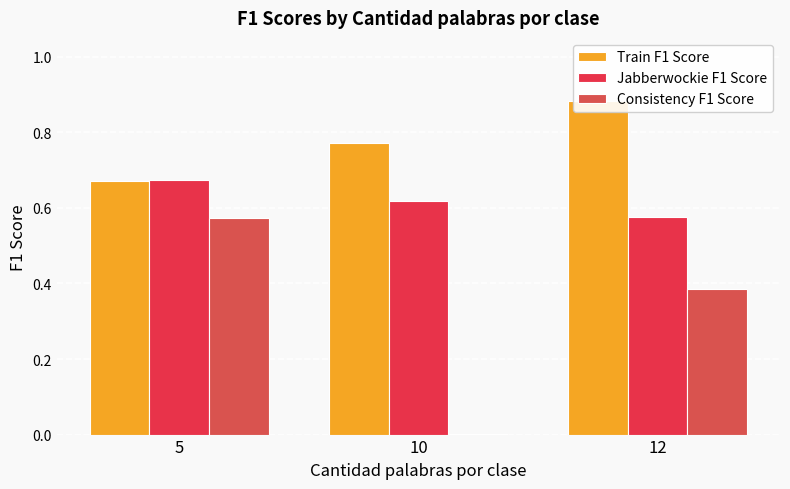

What are all the series names shown in the legend?

Train F1 Score, Jabberwockie F1 Score, Consistency F1 Score